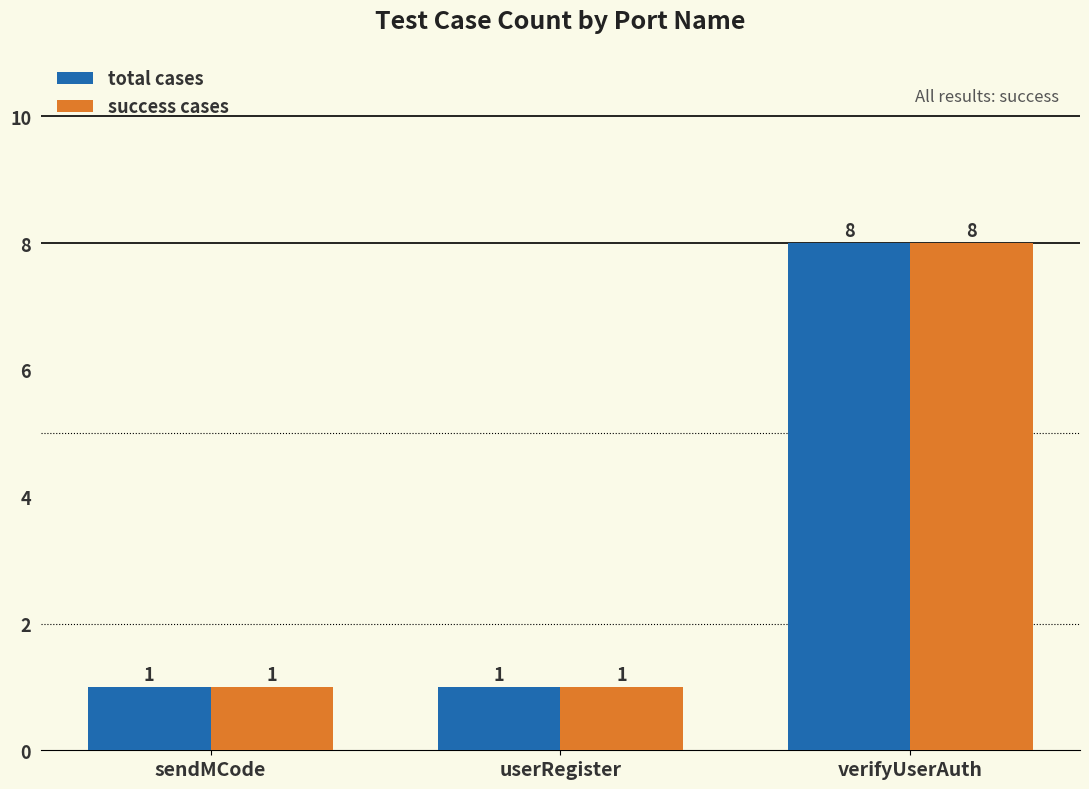

What is the value of the total cases bar at the 1st from the left?

1